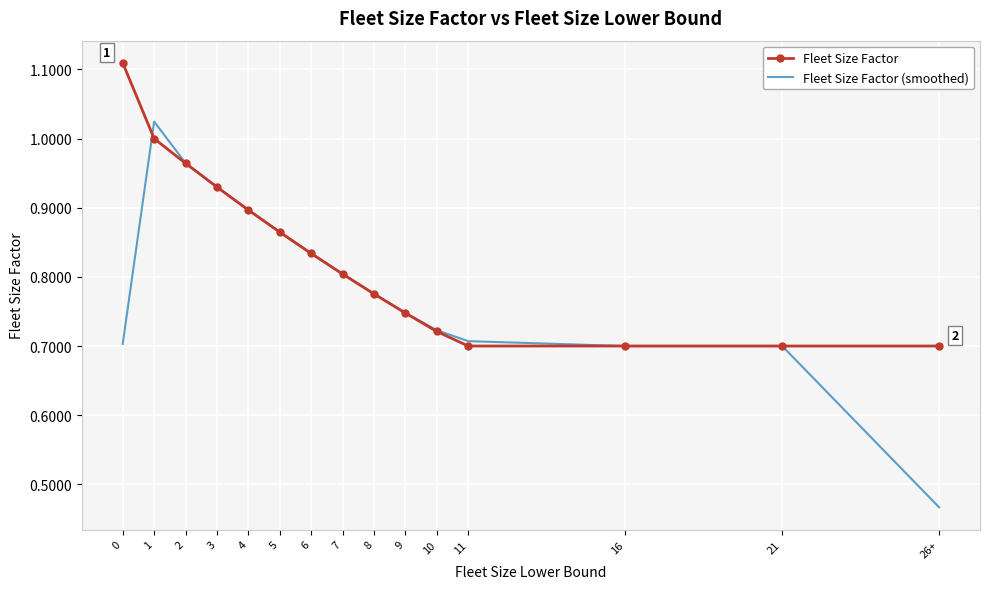

Which series changed the most between 11 and 26+?

Fleet Size Factor (smoothed)